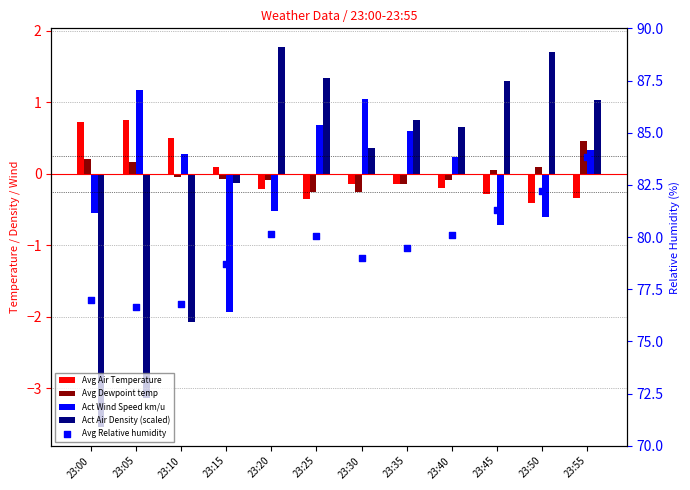

Which series reaches the maximum Y coordinate?

Avg Relative humidity